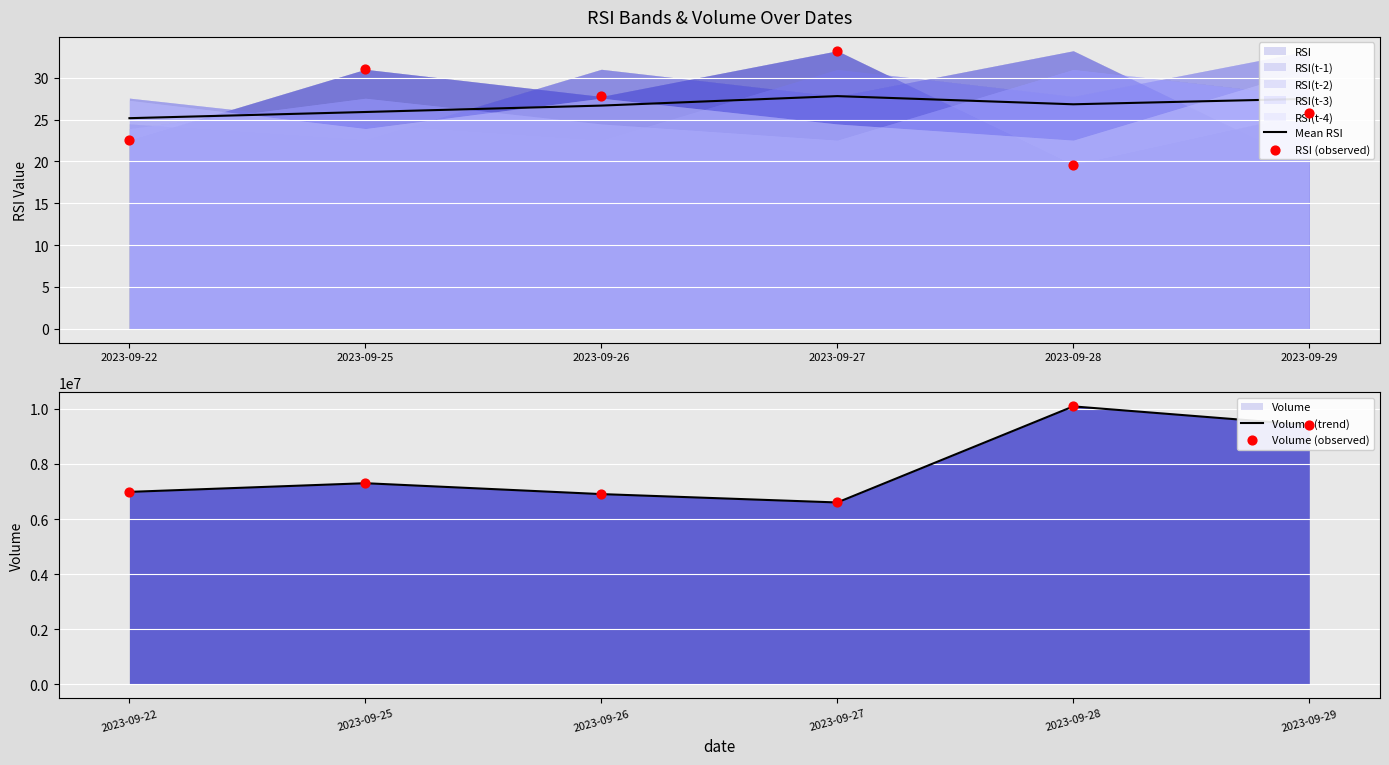

At how many categories does at least one series exceed 2246600?

6